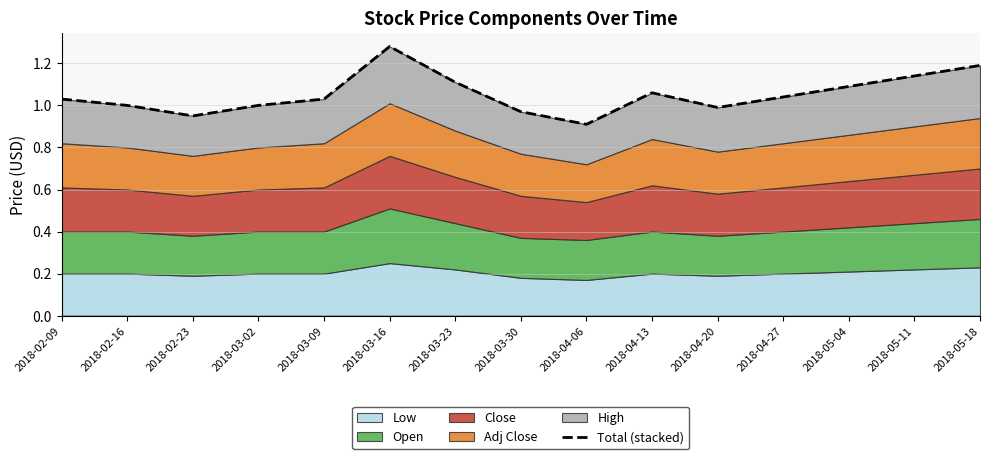

How many points are higher than both their immediate neighbors (excluding endpoints)?

2